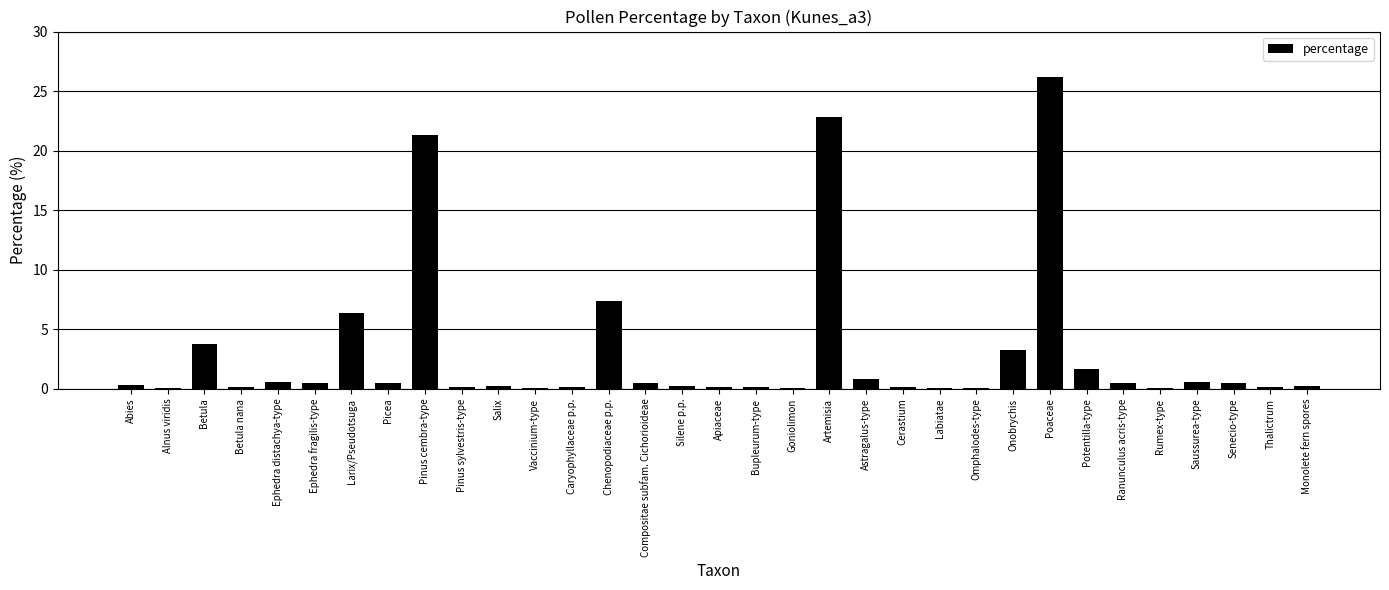

What is the change in value from Betula nana to Ephedra fragilis-type?

+0.3